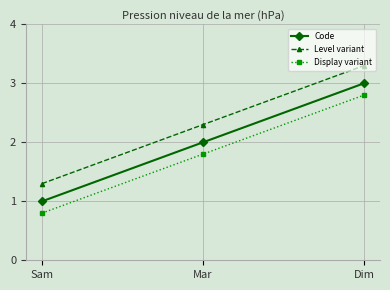

Reading right to left, extract all data points from this chart.

Code: Dim=3.0	Mar=2.0	Sam=1.0
Level variant: Dim=3.3	Mar=2.3	Sam=1.3
Display variant: Dim=2.8	Mar=1.8	Sam=0.8